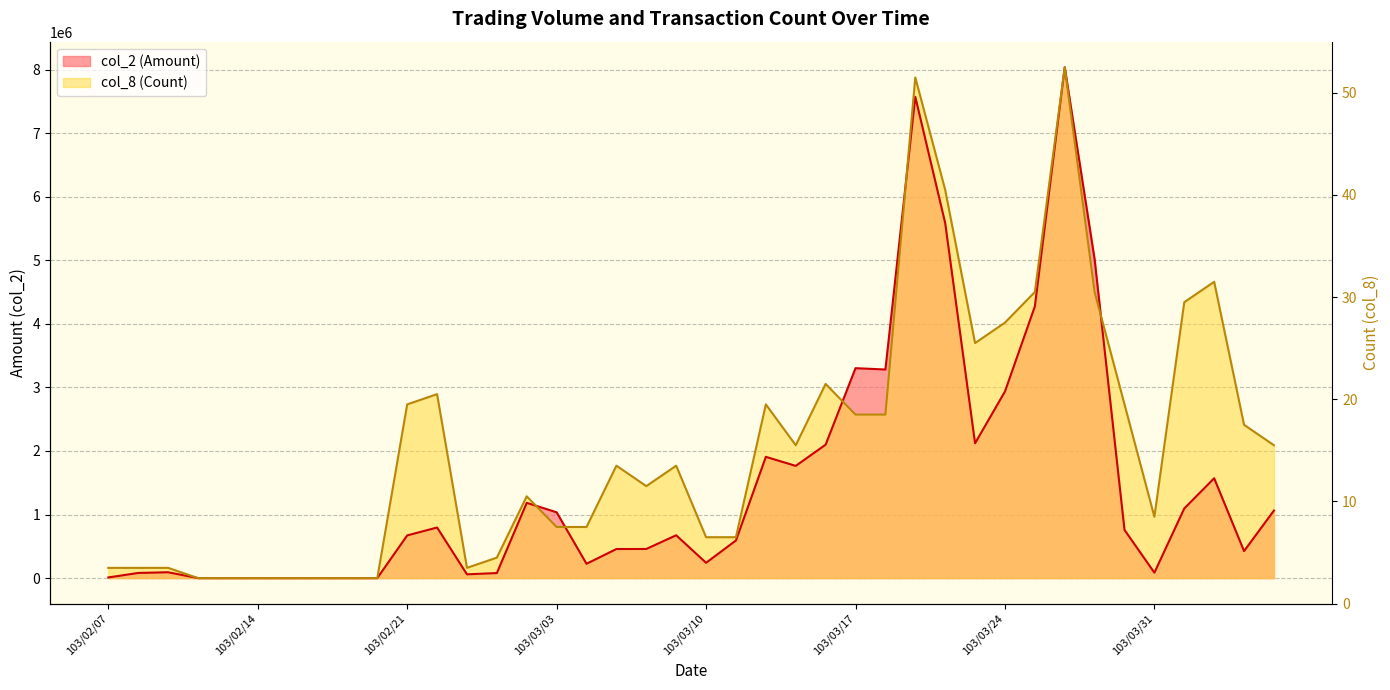

In col_8 (Count), how many points are lower than both neighbors (excluding endpoints)?

5